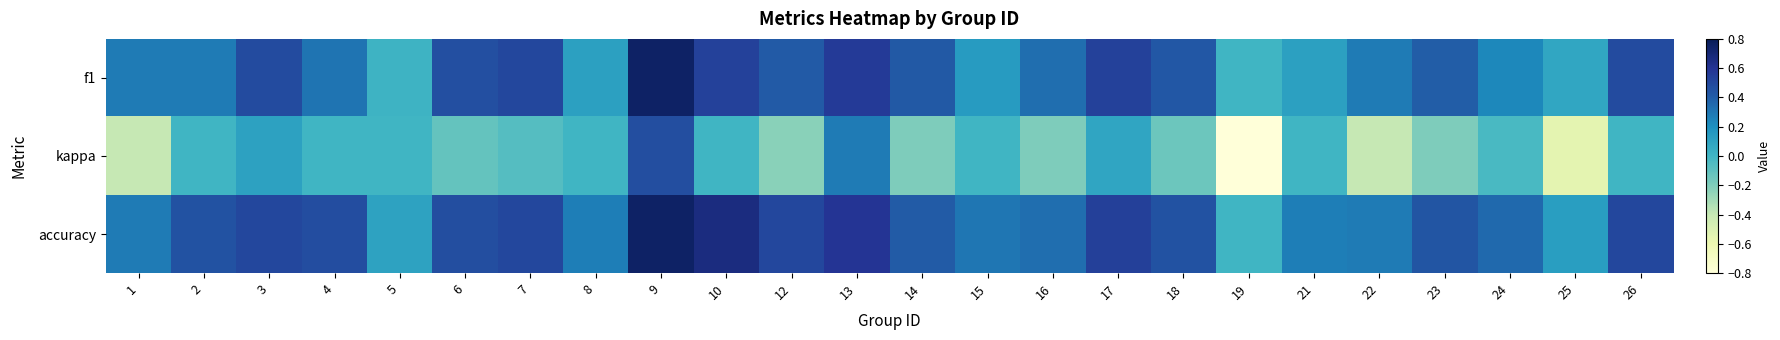

Between 7 and 12, which series saw the biggest shift?

kappa